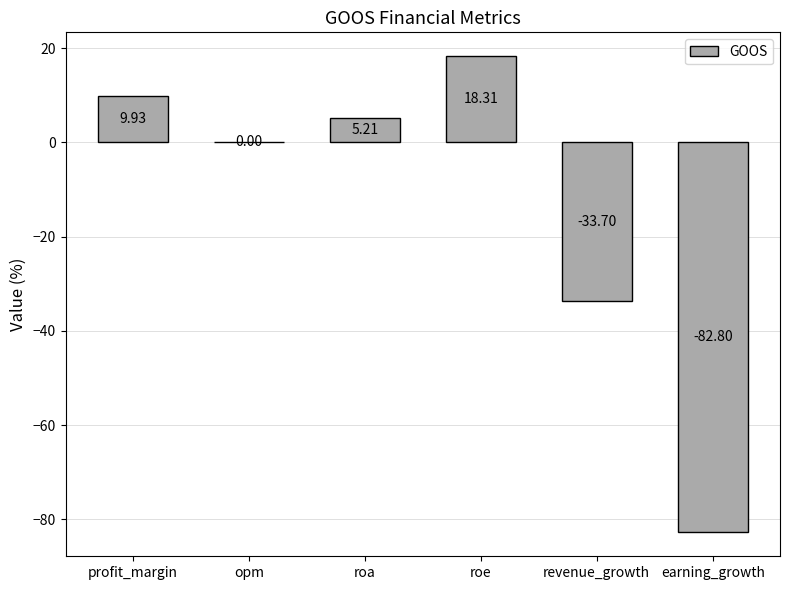

Which has a higher value, roe or revenue_growth?

roe